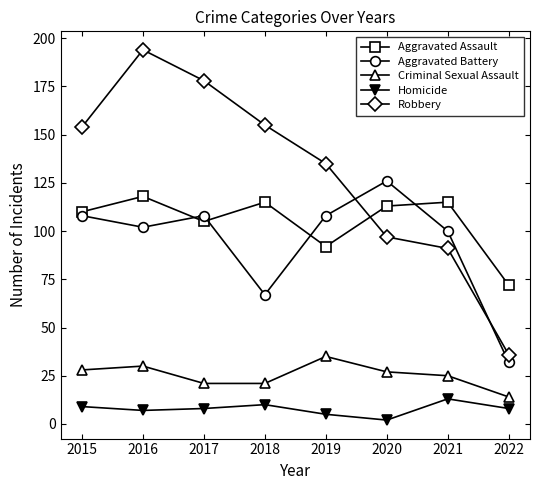

True or false: Aggravated Battery and Criminal Sexual Assault cross at least once.

False